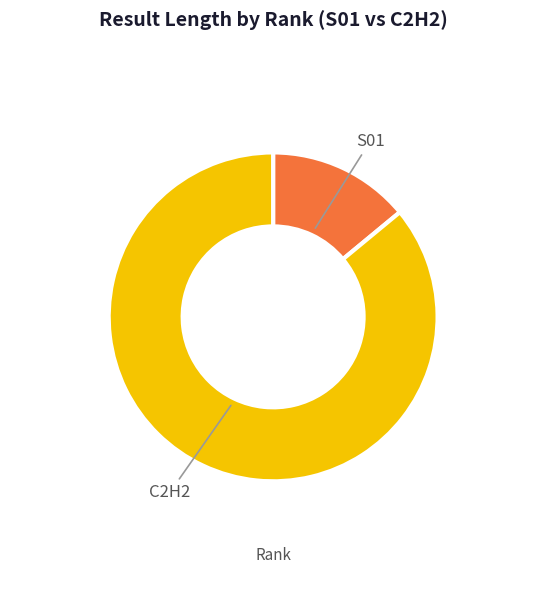

Is there any slice that represents more than half of the pie?

Yes